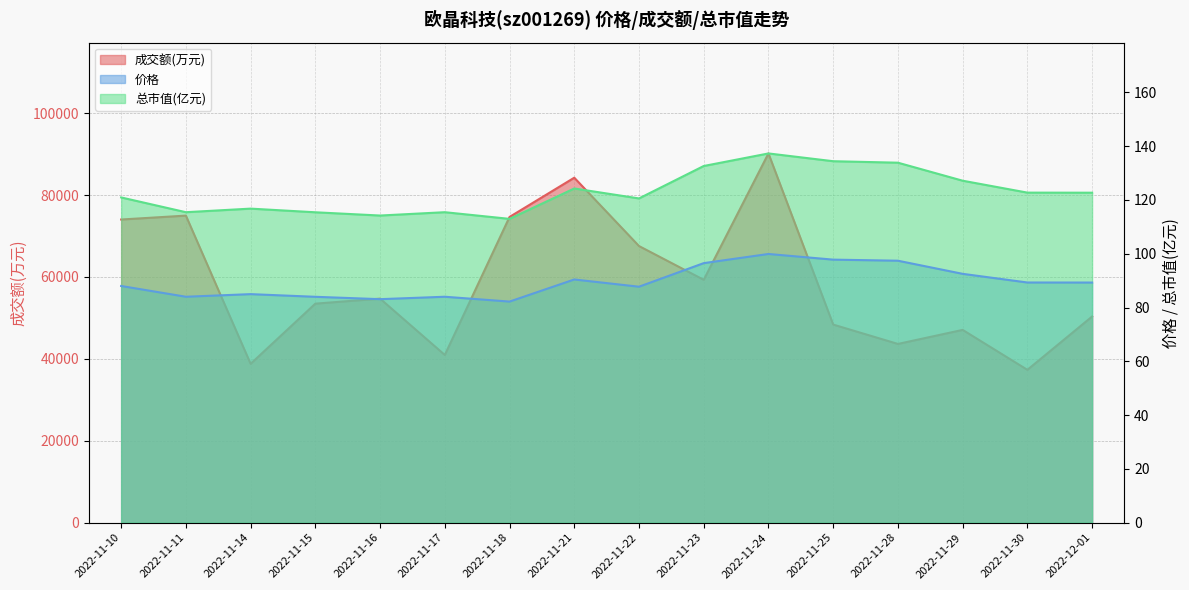

What is the average value of the 价格 series?

89.4